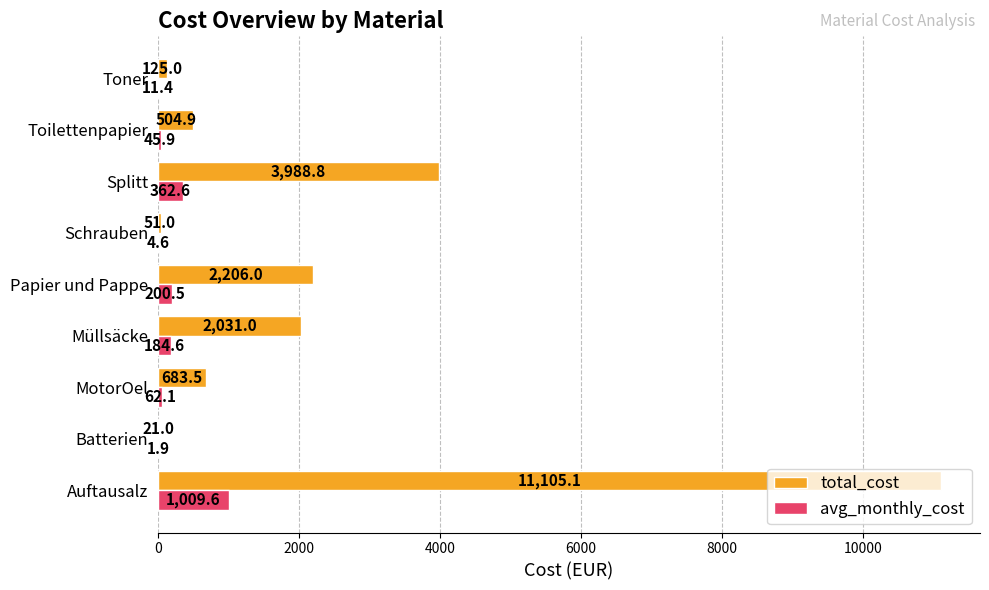

What is the sum of all total_cost values?

20716.3